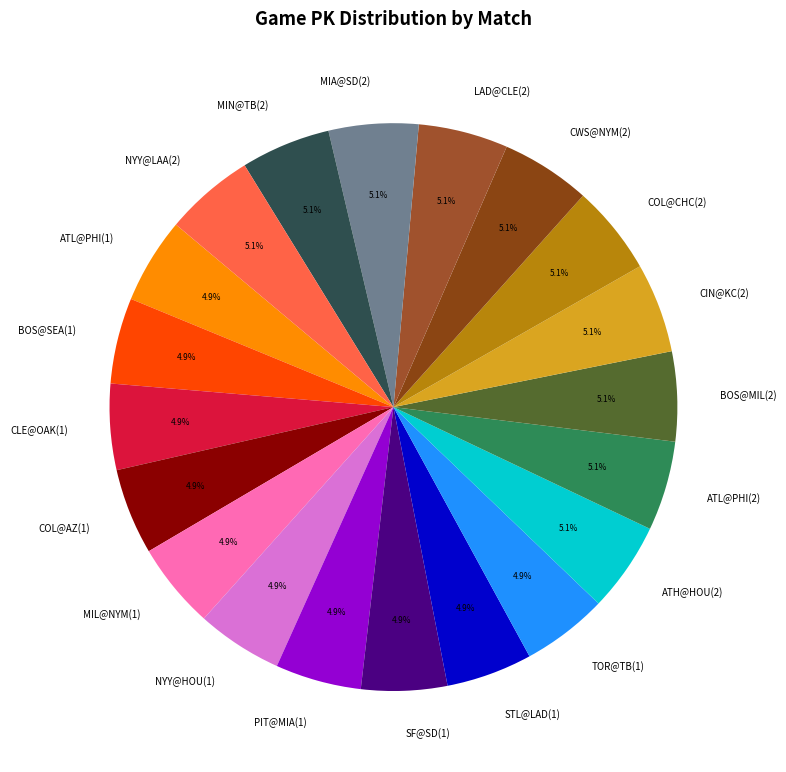

Is there a majority slice in this chart?

No